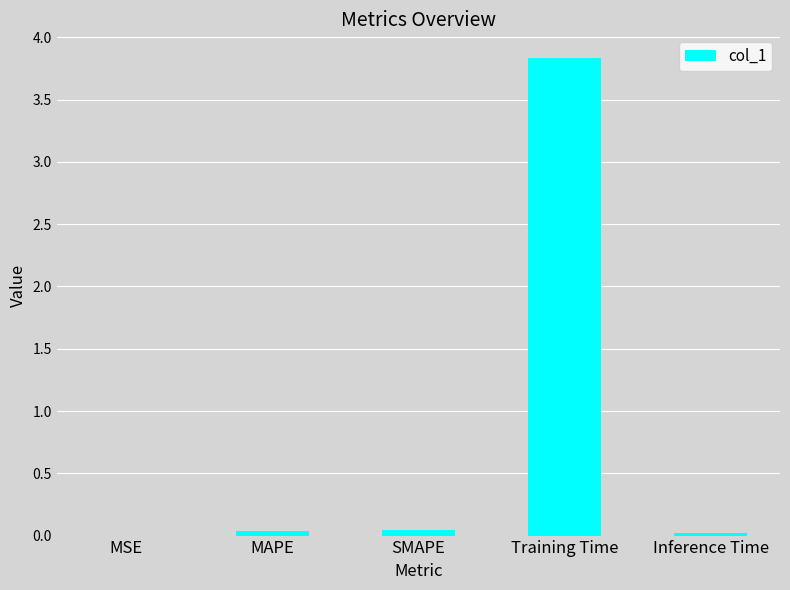

What is the difference between the values at Training Time and MSE?

3.8